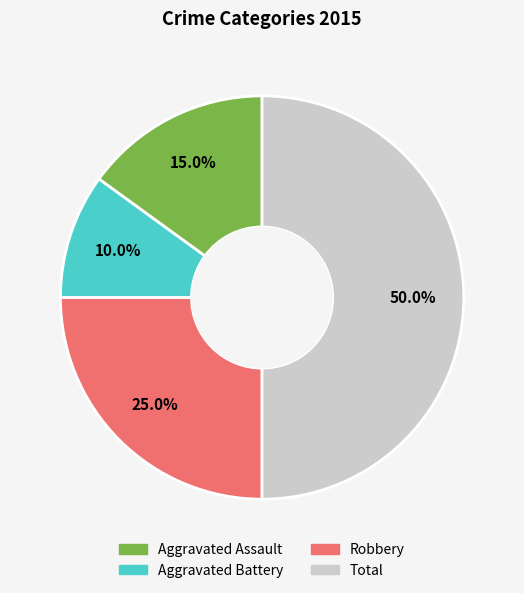

The Robbery slice represents 25% of the pie. True or false?

True